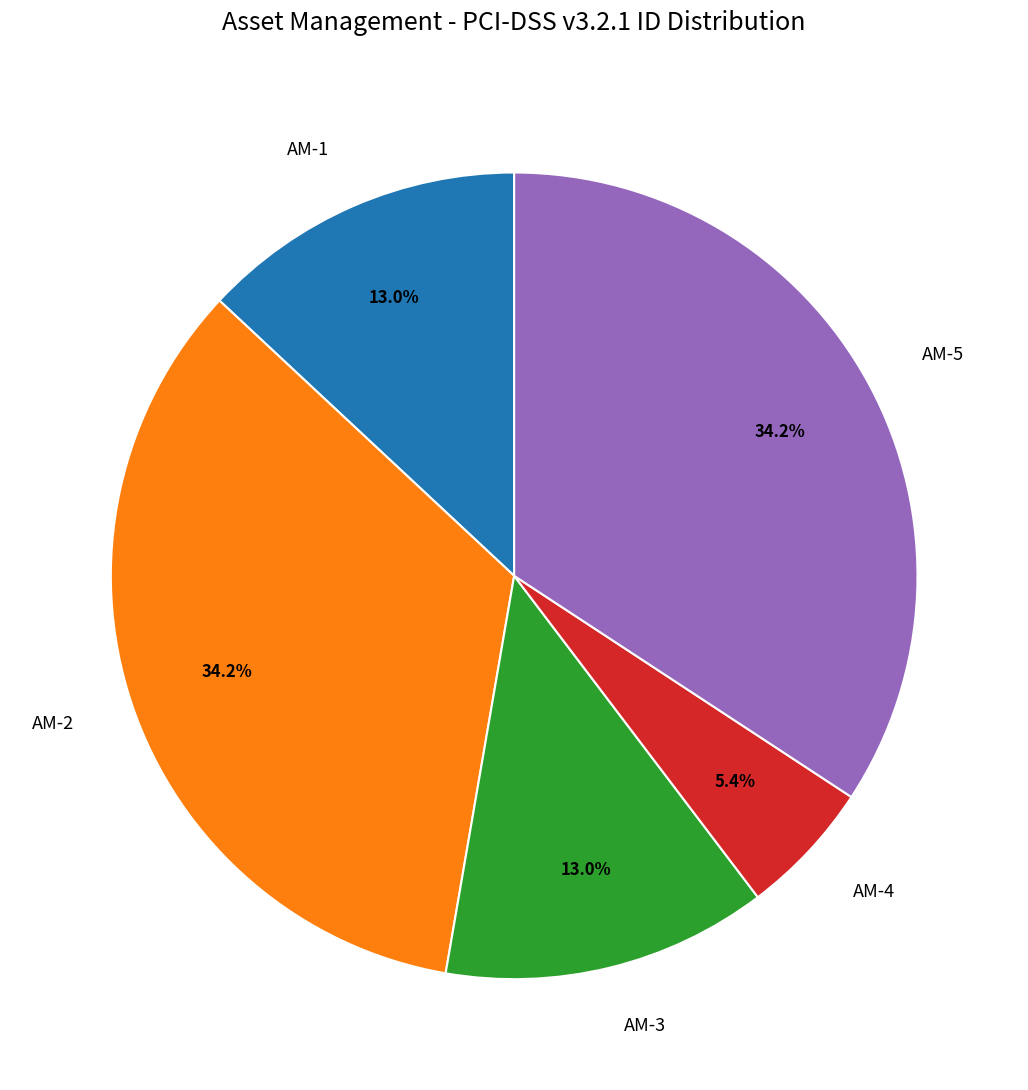

To the nearest percent, what is the average slice percentage?

20%